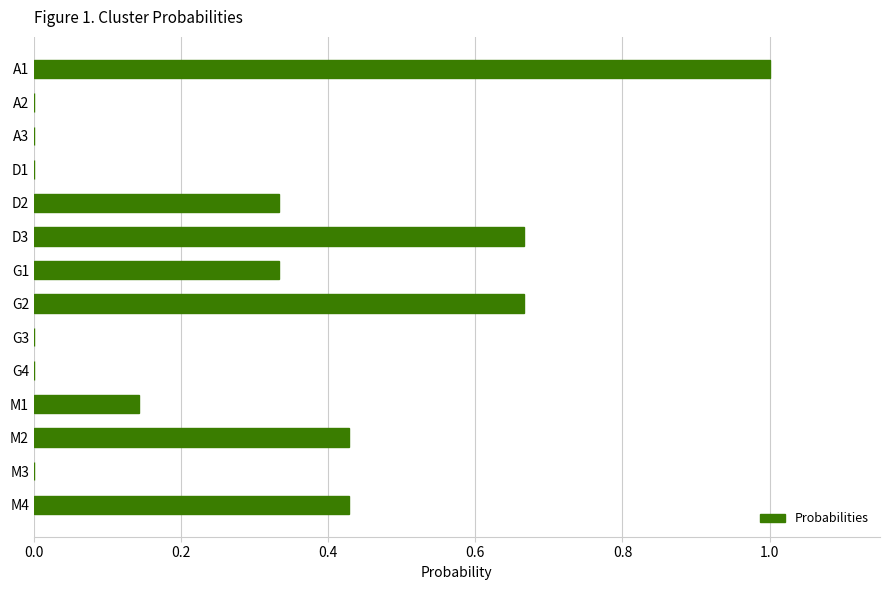

True or false: the data shows 0.0 at G3.

True